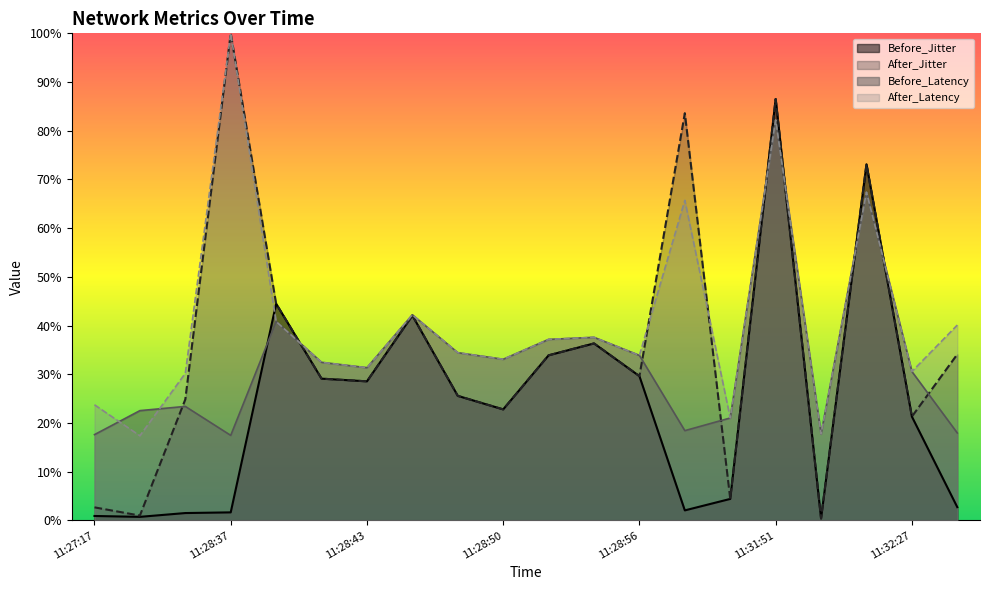

Reading left to right, transcribe all the data shown in this chart.

Before_Latency: 11:27:17=17.6	11:27:50=22.5	11:28:12=23.4	11:28:37=17.5	11:28:39=40.8	11:28:41=32.5	11:28:43=31.4	11:28:45=42.2	11:28:48=34.4	11:28:50=33.1	11:28:52=37.2	11:28:54=37.6	11:28:56=33.9	11:29:52=18.4	11:31:47=21.0	11:31:51=82.2	11:32:08=17.7	11:32:19=67.4	11:32:27=30.6	11:47:15=18.0
After_Latency: 11:27:17=23.7	11:27:50=17.4	11:28:12=30.2	11:28:37=100.0	11:28:39=40.8	11:28:41=32.5	11:28:43=31.4	11:28:45=42.2	11:28:48=34.4	11:28:50=33.1	11:28:52=37.2	11:28:54=37.6	11:28:56=33.9	11:29:52=65.7	11:31:47=21.0	11:31:51=82.2	11:32:08=17.7	11:32:19=67.4	11:32:27=30.6	11:47:15=40.1
Before_Jitter: 11:27:17=0.9	11:27:50=0.7	11:28:12=1.5	11:28:37=1.7	11:28:39=44.5	11:28:41=29.1	11:28:43=28.6	11:28:45=42.1	11:28:48=25.6	11:28:50=22.8	11:28:52=33.9	11:28:54=36.3	11:28:56=29.6	11:29:52=2.1	11:31:47=4.4	11:31:51=86.5	11:32:08=0.4	11:32:19=73.1	11:32:27=21.3	11:47:15=2.7
After_Jitter: 11:27:17=2.7	11:27:50=1.0	11:28:12=24.9	11:28:37=100.0	11:28:39=44.5	11:28:41=29.1	11:28:43=28.6	11:28:45=42.1	11:28:48=25.6	11:28:50=22.8	11:28:52=33.9	11:28:54=36.3	11:28:56=29.6	11:29:52=83.6	11:31:47=4.4	11:31:51=86.5	11:32:08=0.4	11:32:19=73.1	11:32:27=21.3	11:47:15=34.1